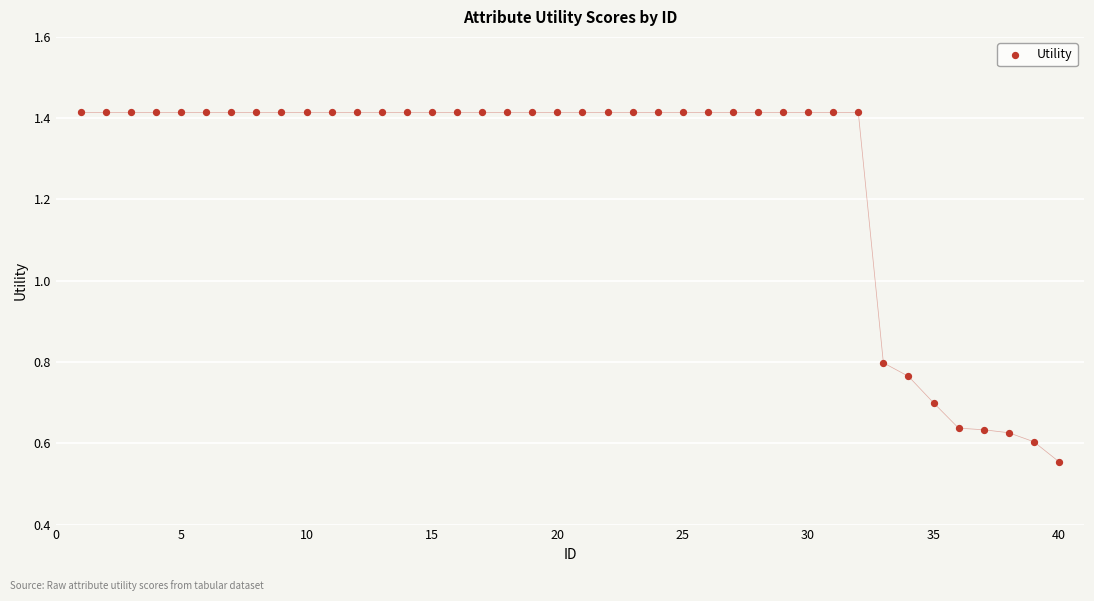

What is the range of Y values (max minus min)?

0.9